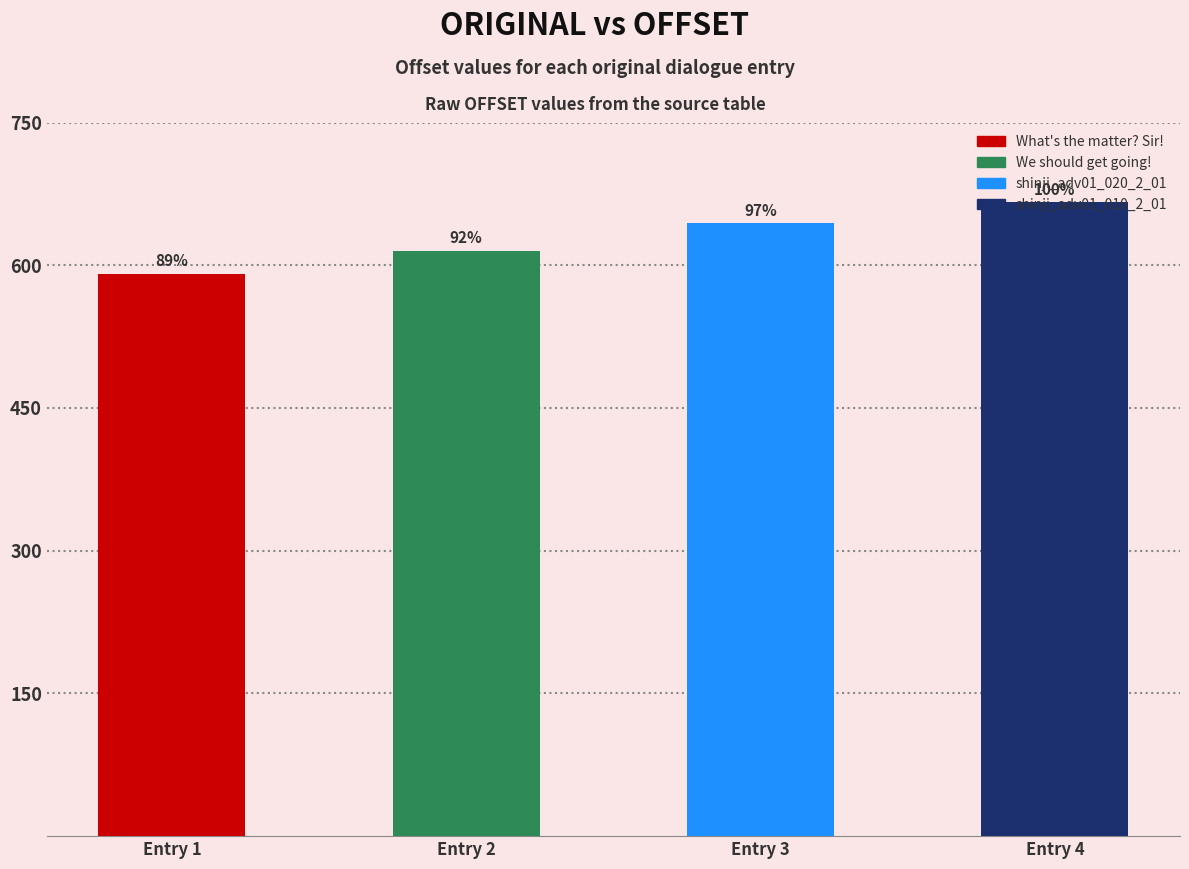

What is the smallest value displayed?

591